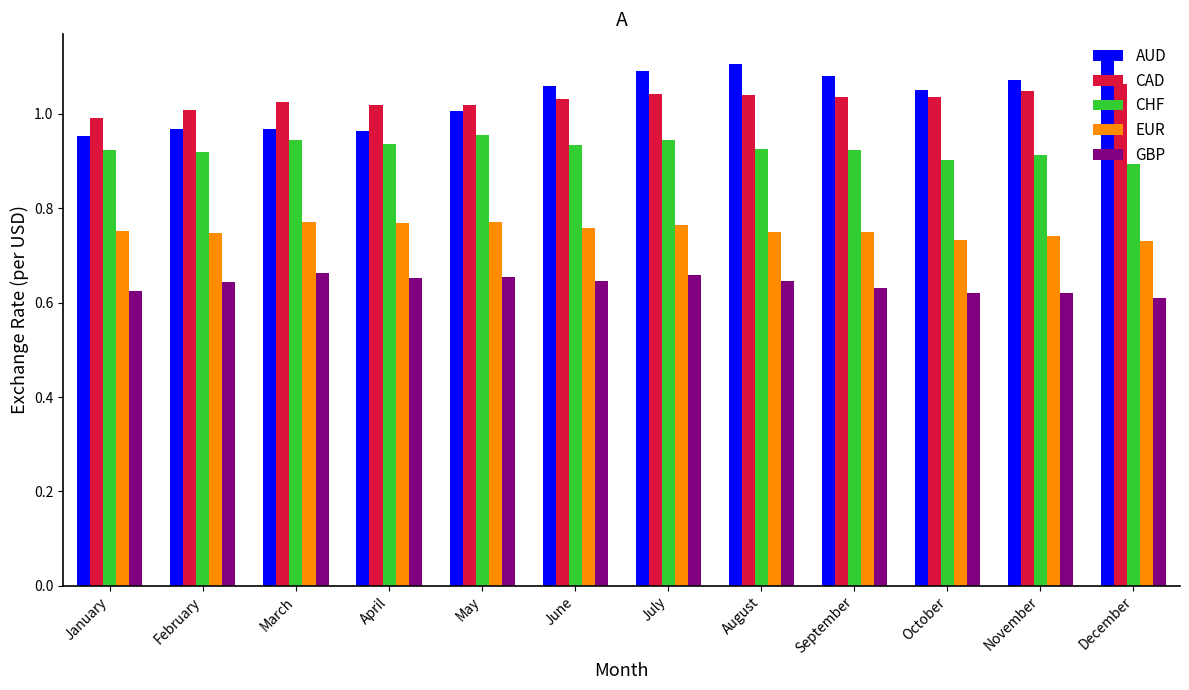

List the series in order of their peak value, lowest first.

GBP, EUR, CHF, CAD, AUD